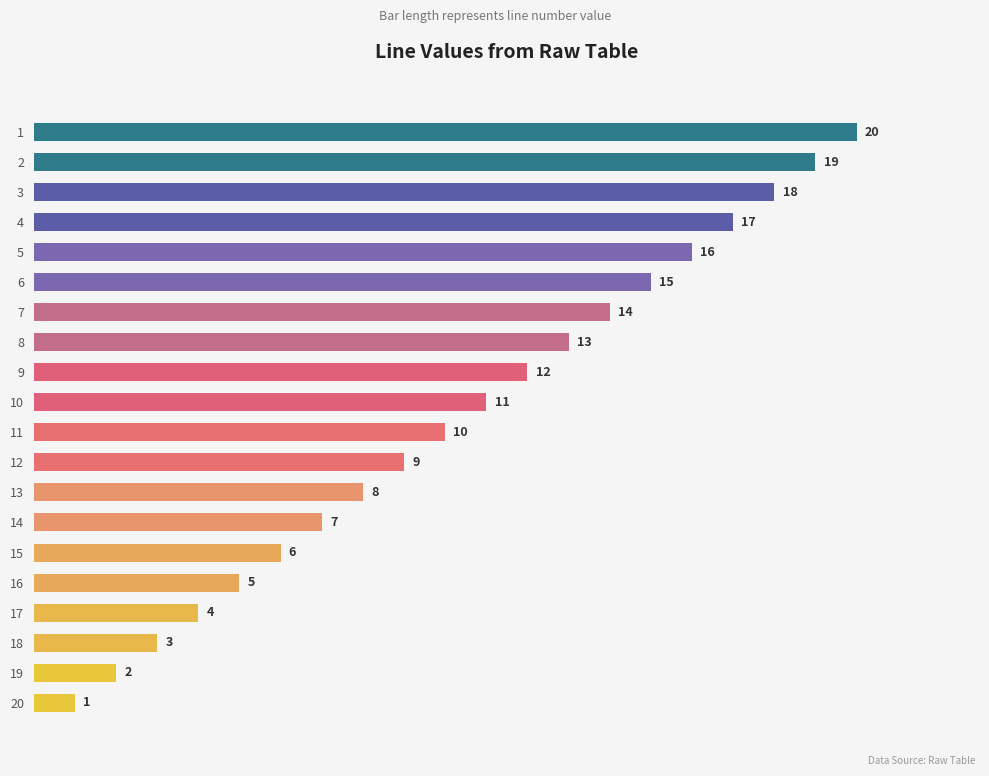

Which has a higher value, 10 or 15?

10